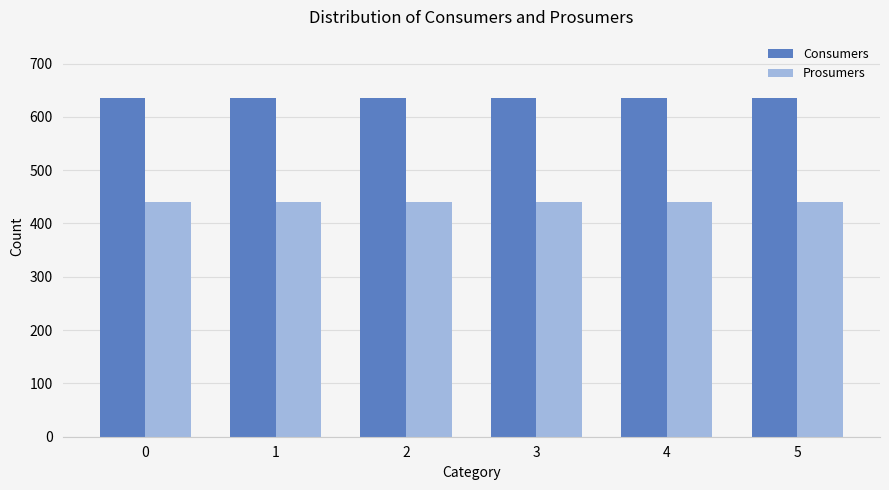

What is the sum of all Consumers values?

3810